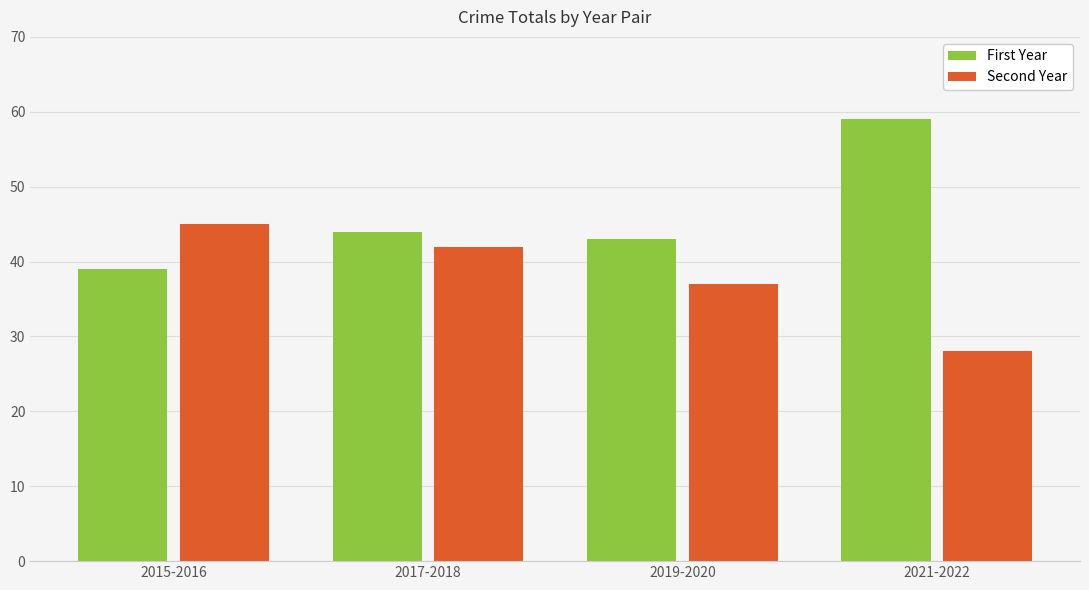

What is the highest value of the First Year series?

59